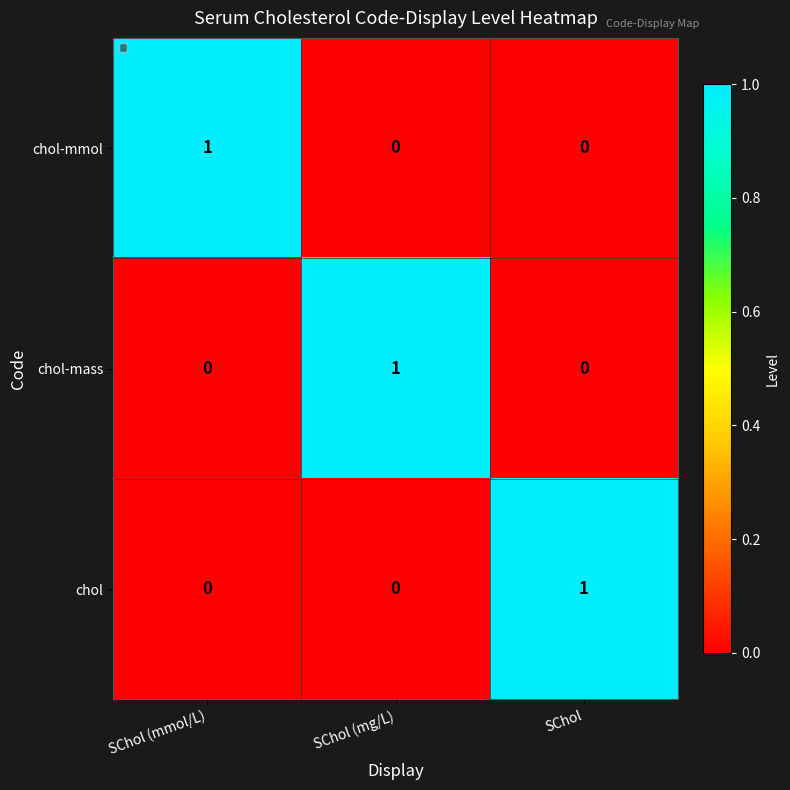

Count the chol-mmol values in the range 0 to 1.

3